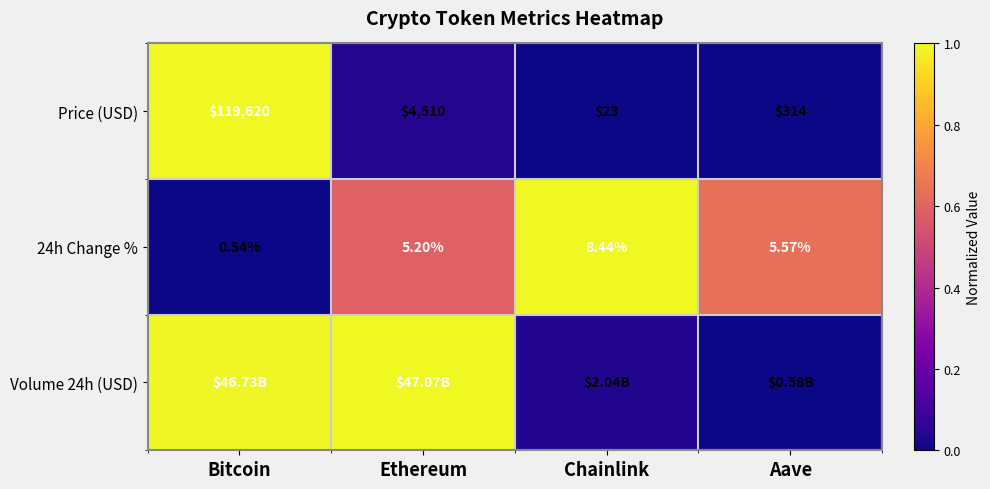

At which label does 24h Change % reach its peak?

Chainlink